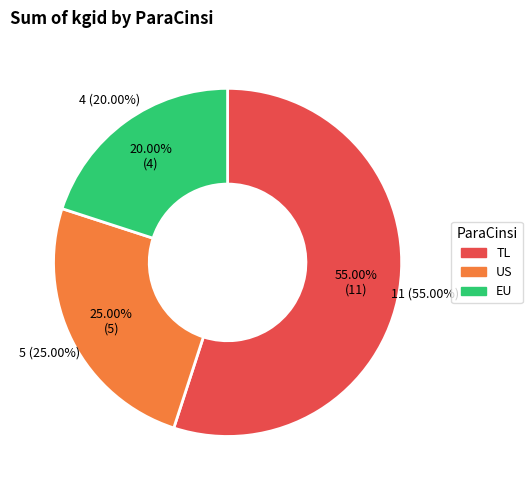

Is it true that TL is 65% of the pie?

False